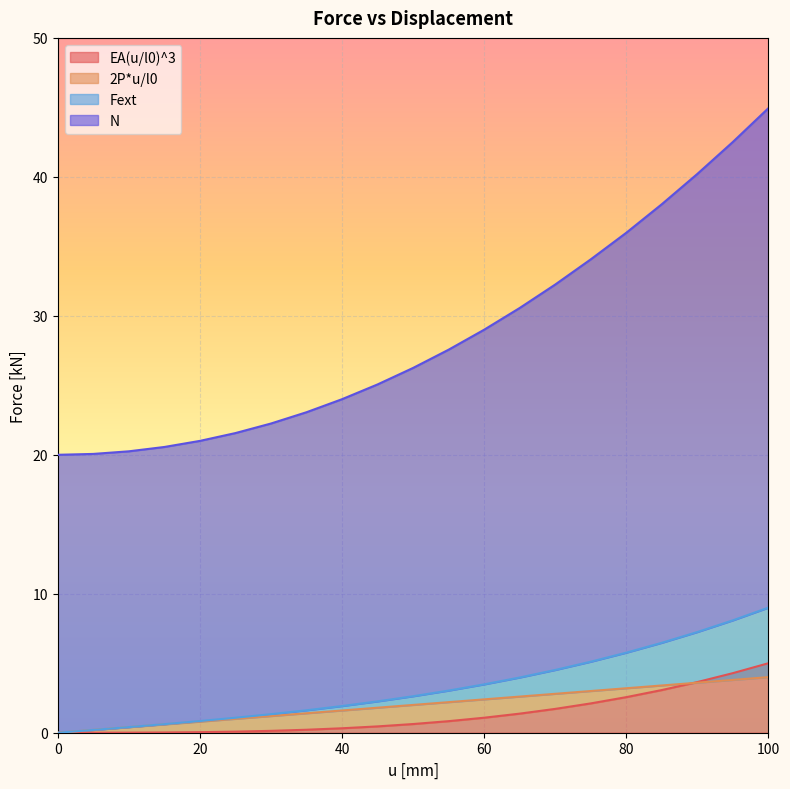

At 20, list the series in order from smallest to largest.

EA(u/l0)^3, 2P*u/l0, Fext, N